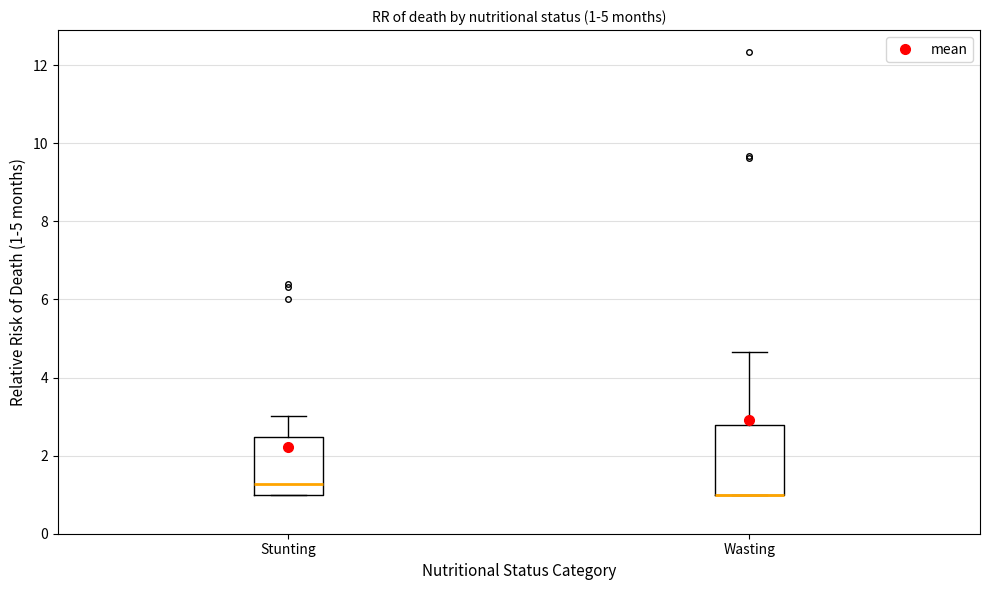

Which box is the tallest, from its lower edge to its upper edge?

Wasting